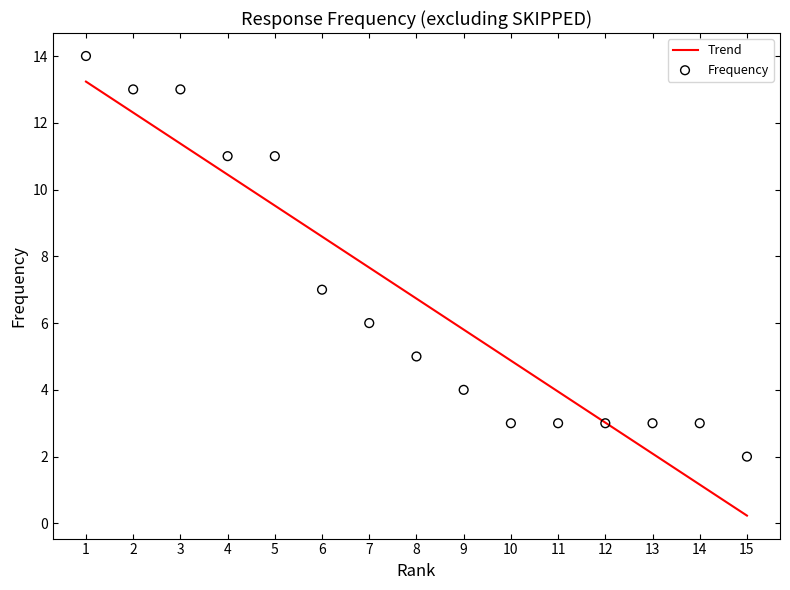

Which series reaches the minimum Y coordinate?

Trend